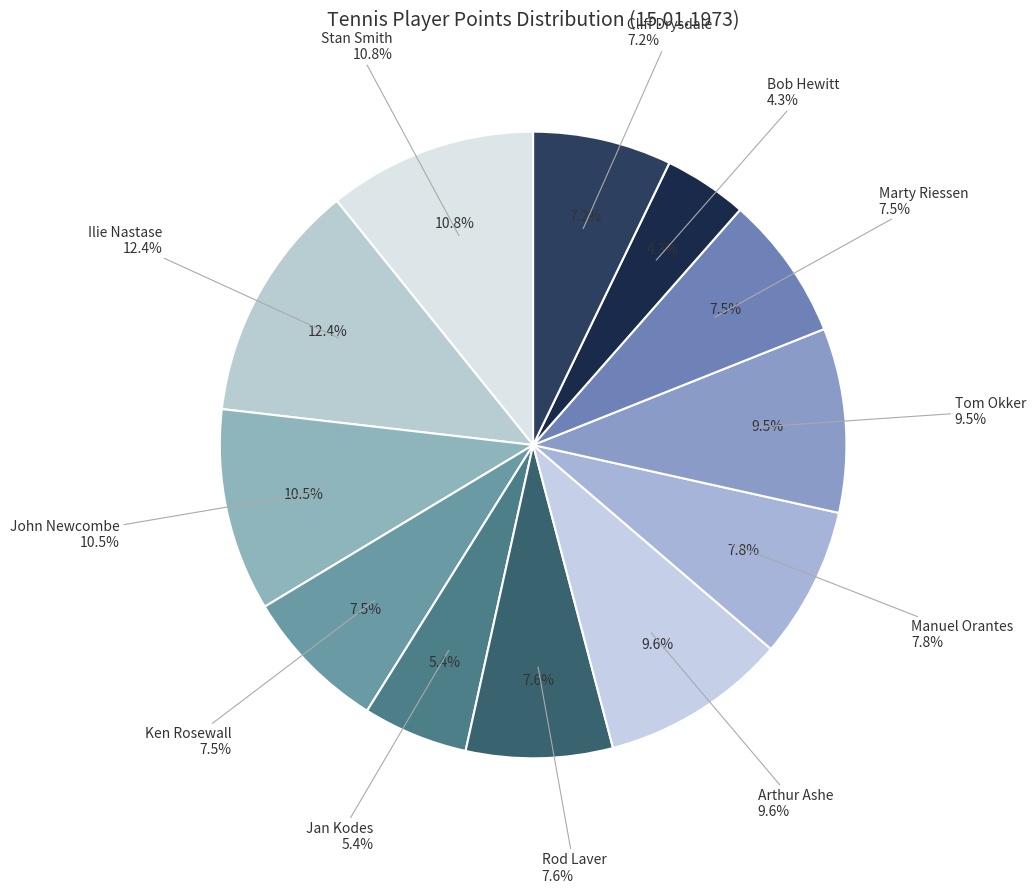

Is there any slice that represents more than half of the pie?

No